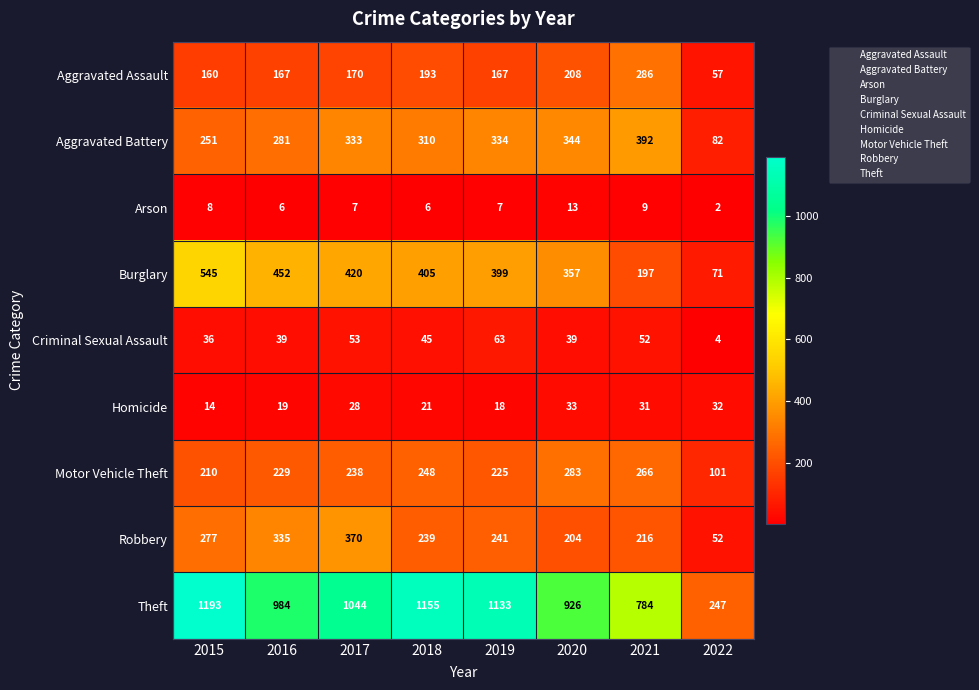

What is the difference between the second highest and second lowest values in the Criminal Sexual Assault series?

17